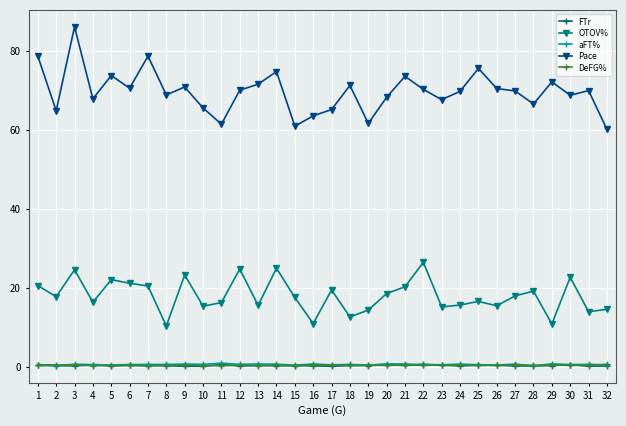

At which label does Pace first exceed 69?

1